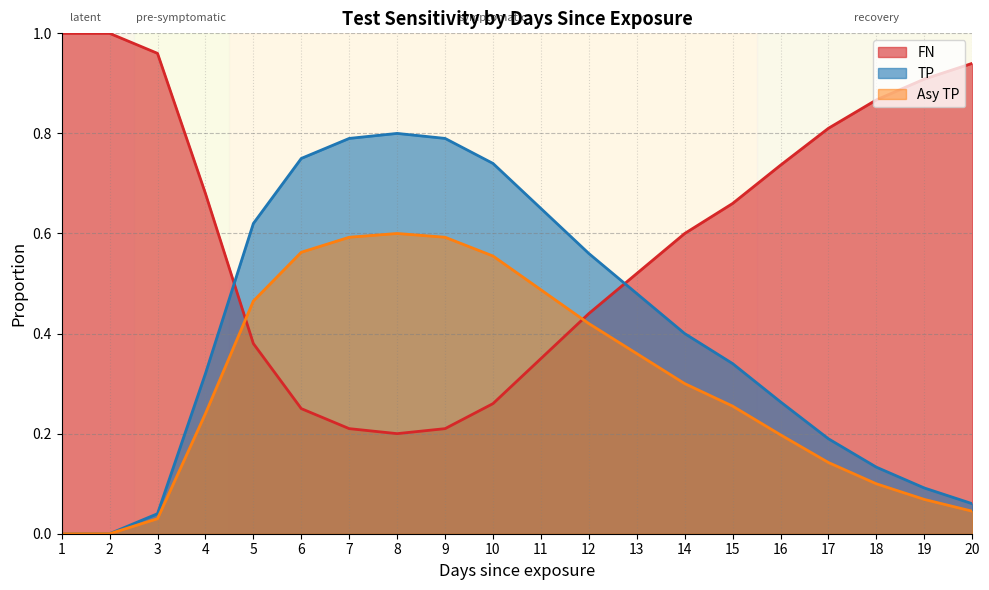

Reading right to left, transcribe all the data shown in this chart.

FN: 20=0.9	19=0.9	18=0.9	17=0.8	16=0.7	15=0.7	14=0.6	13=0.5	12=0.4	11=0.3	10=0.3	9=0.2	8=0.2	7=0.2	6=0.2	5=0.4	4=0.7	3=1.0	2=1.0	1=1.0
TP: 20=0.1	19=0.1	18=0.1	17=0.2	16=0.3	15=0.3	14=0.4	13=0.5	12=0.6	11=0.7	10=0.7	9=0.8	8=0.8	7=0.8	6=0.8	5=0.6	4=0.3	3=0.0	2=0.0	1=0.0
Asy TP: 20=0.0	19=0.1	18=0.1	17=0.1	16=0.2	15=0.3	14=0.3	13=0.4	12=0.4	11=0.5	10=0.6	9=0.6	8=0.6	7=0.6	6=0.6	5=0.5	4=0.2	3=0.0	2=0.0	1=0.0